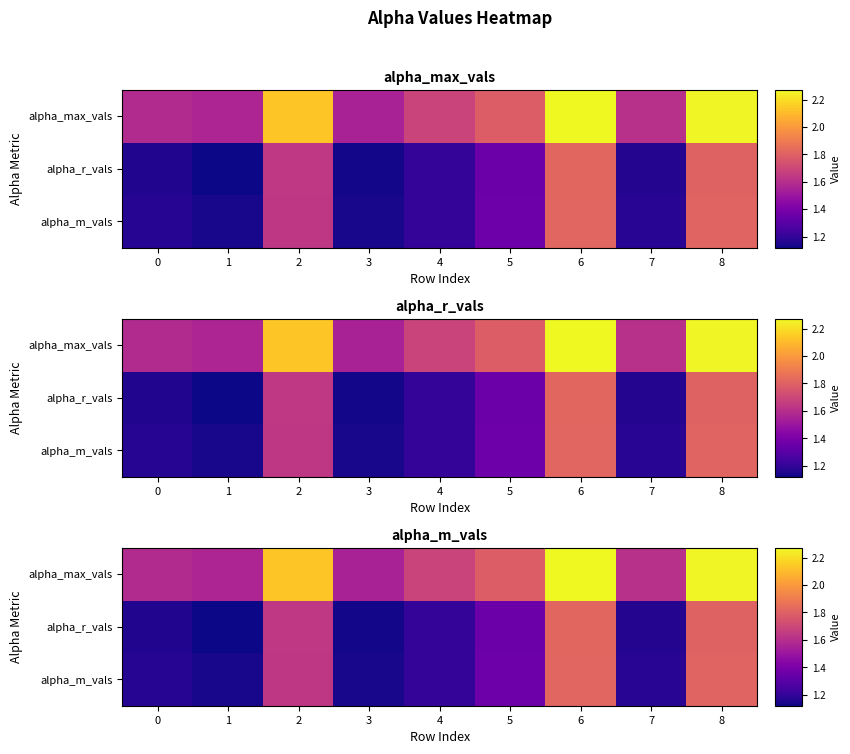

What is the spread (max minus min) of values at 0?

0.4